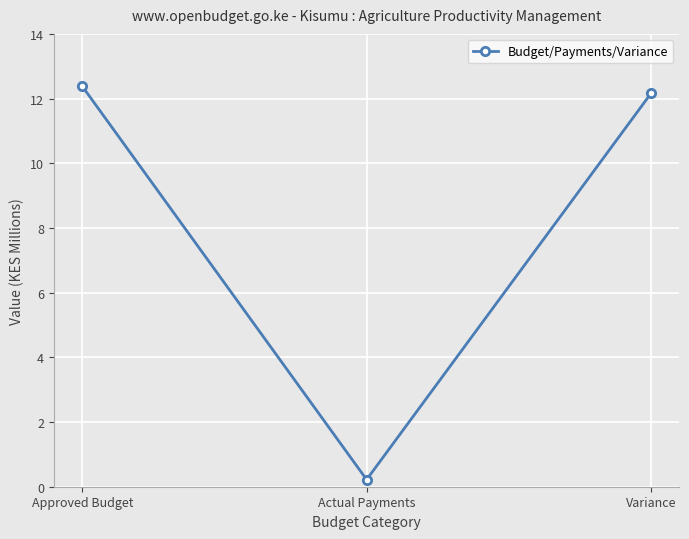

What position from the left is Variance?

3